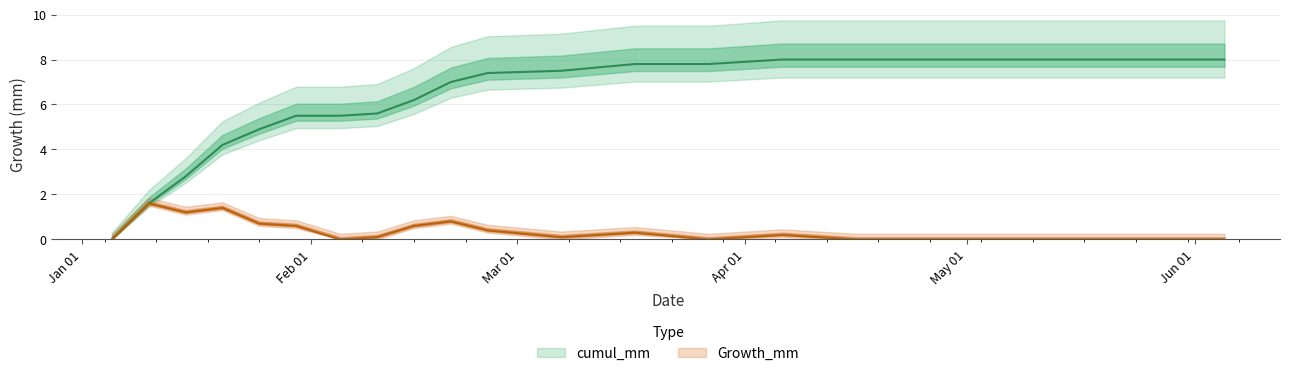

At which category does the chart reach its minimum across all series?

2021-01-05